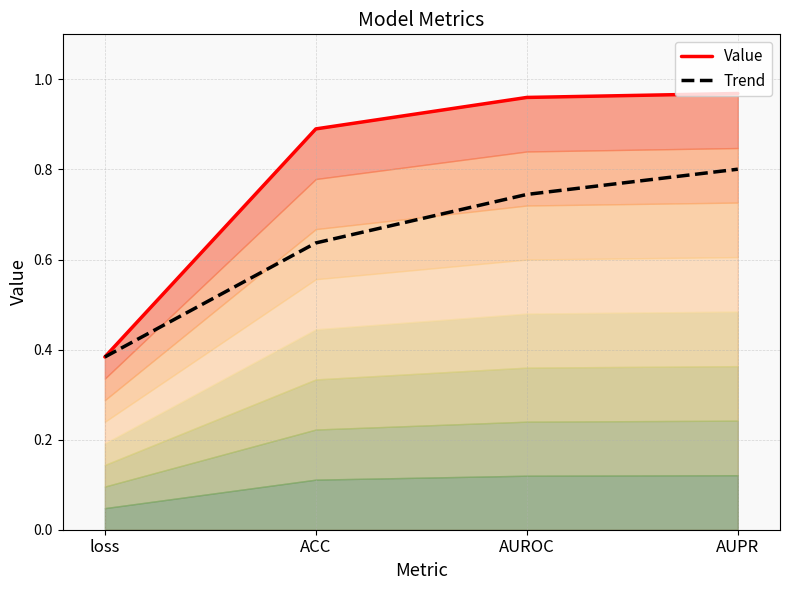

List the labels in order of Value value, largest first.

AUPR, AUROC, ACC, loss